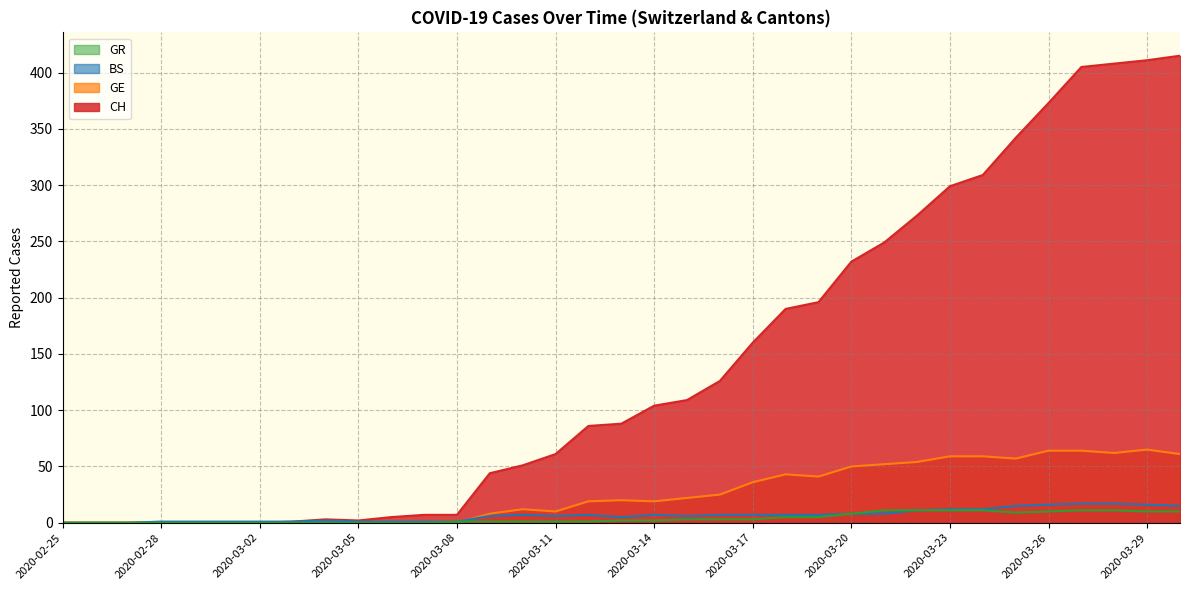

What position from the right is 2020-03-21?

10